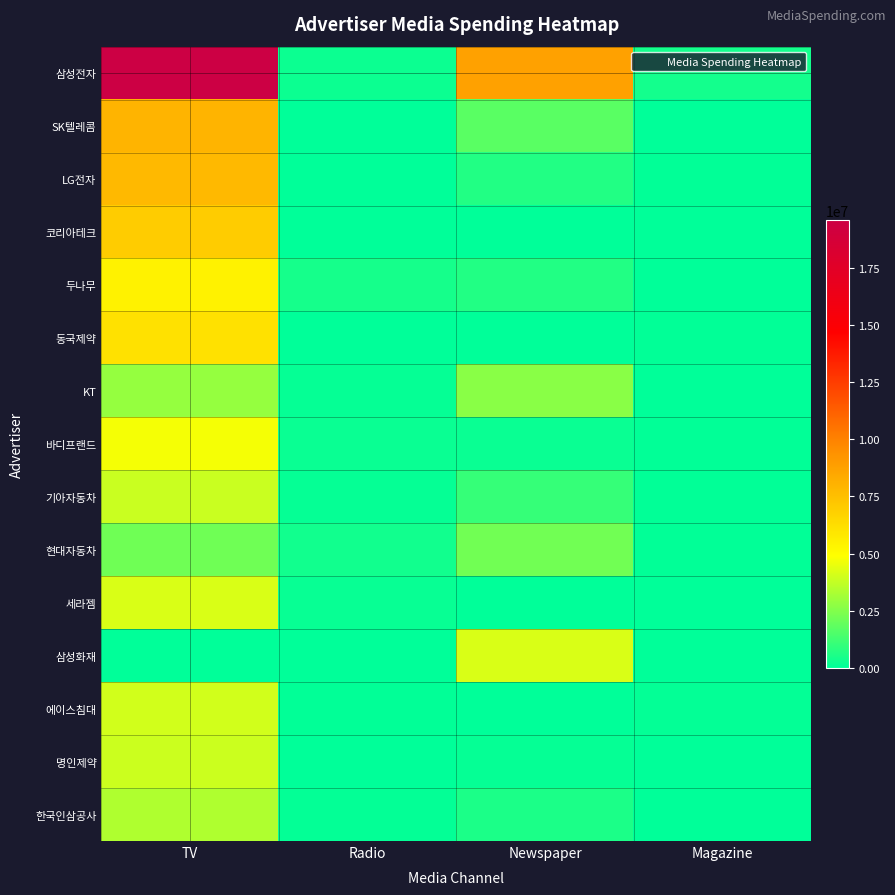

Which has a higher value, Radio or Magazine?

Magazine